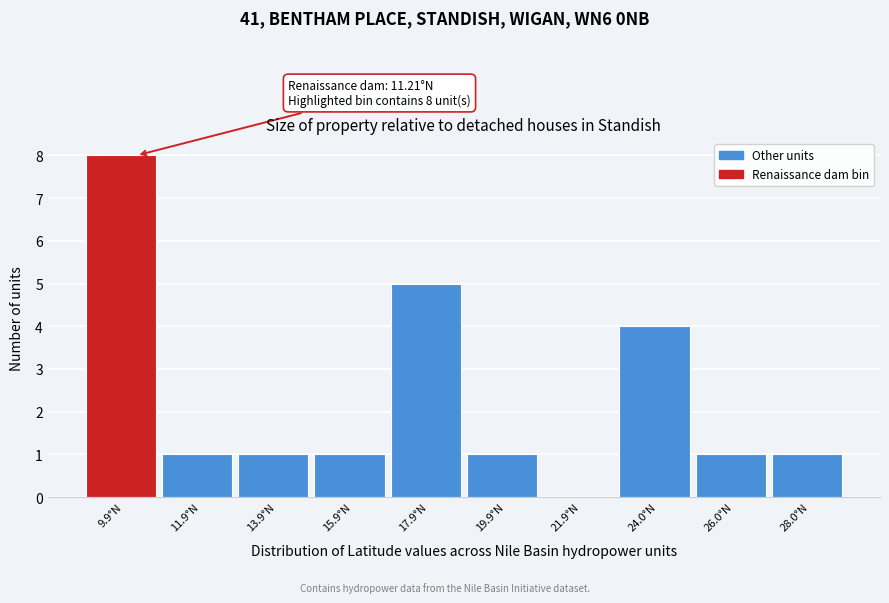

Reading right to left, extract all data points from this chart.

28.0°N=1	26.0°N=1	24.0°N=4	21.9°N=0	19.9°N=1	17.9°N=5	15.9°N=1	13.9°N=1	11.9°N=1	9.9°N=8